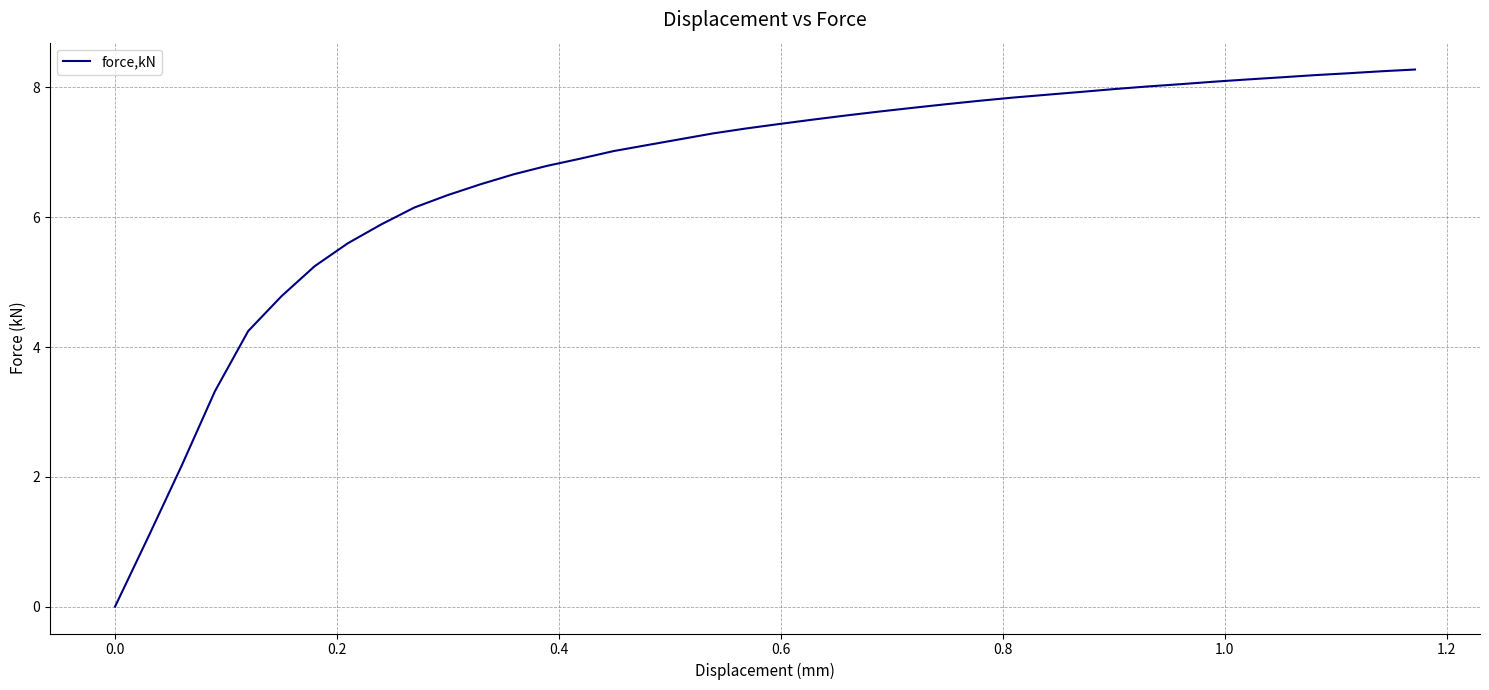

What is the difference between the maximum and minimum values?

8.3